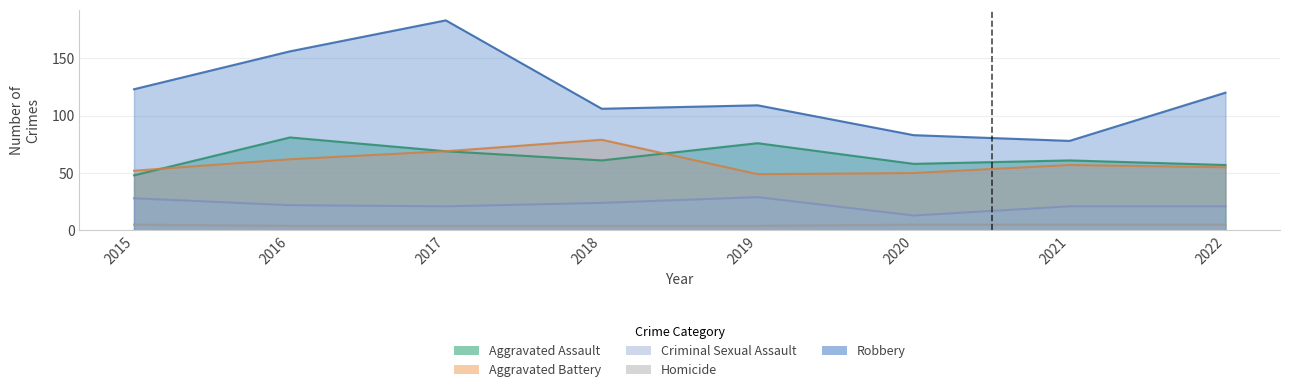

The value of Robbery at 2016 is 236. True or false?

False